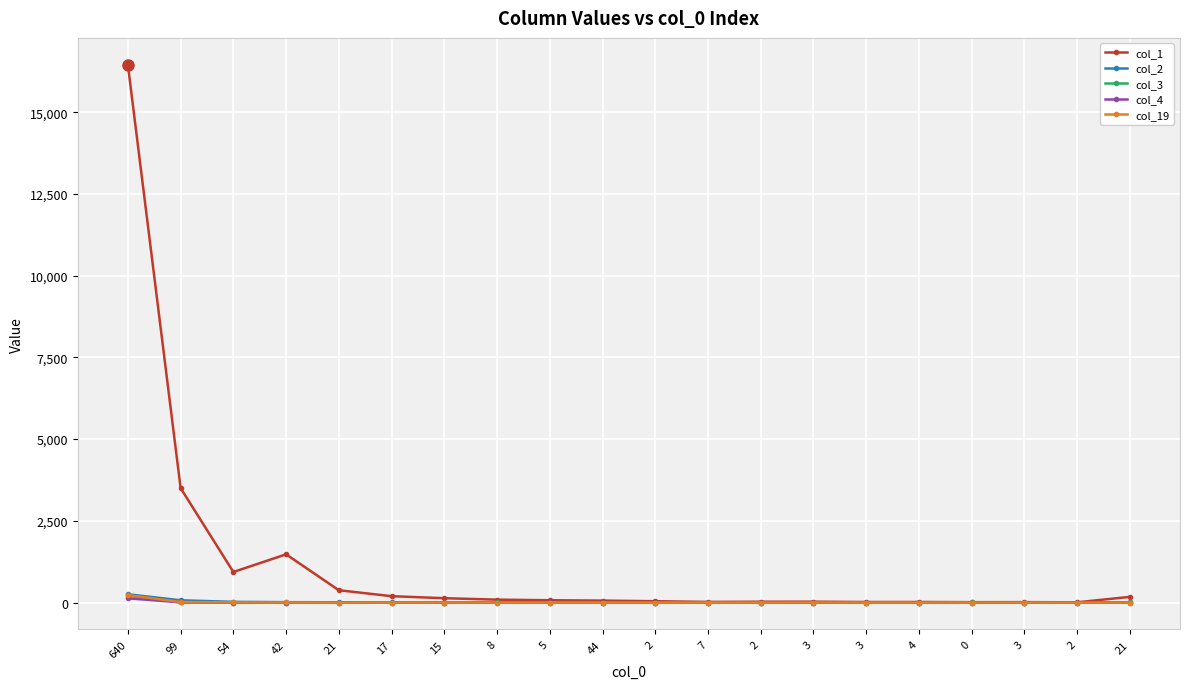

At how many categories does at least one series exceed 12001?

1